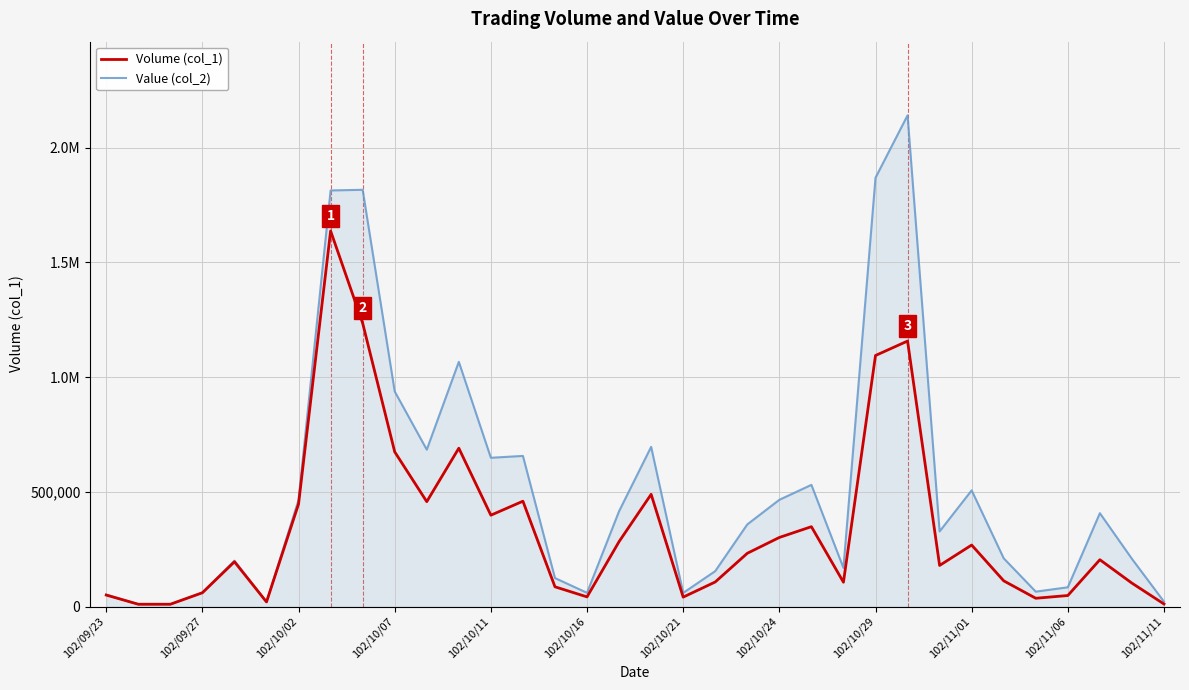

What is the smallest value displayed?

9800